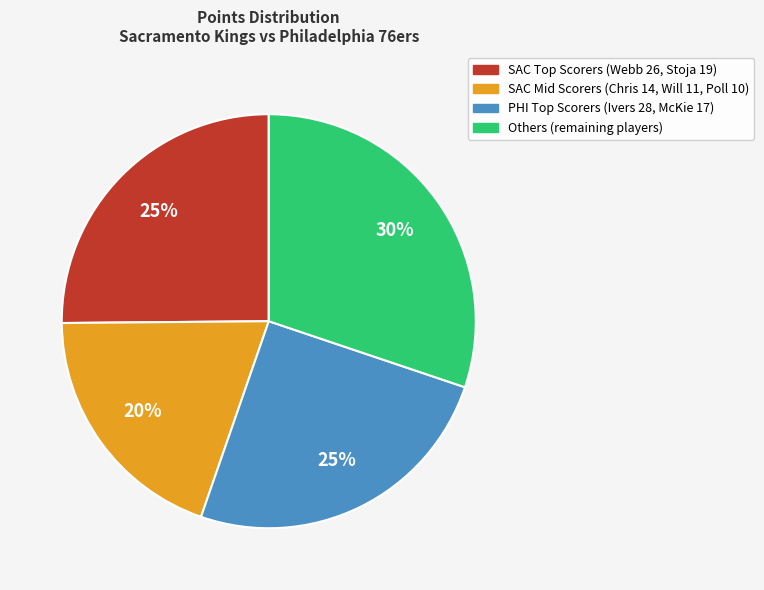

Does any single category account for the majority?

No